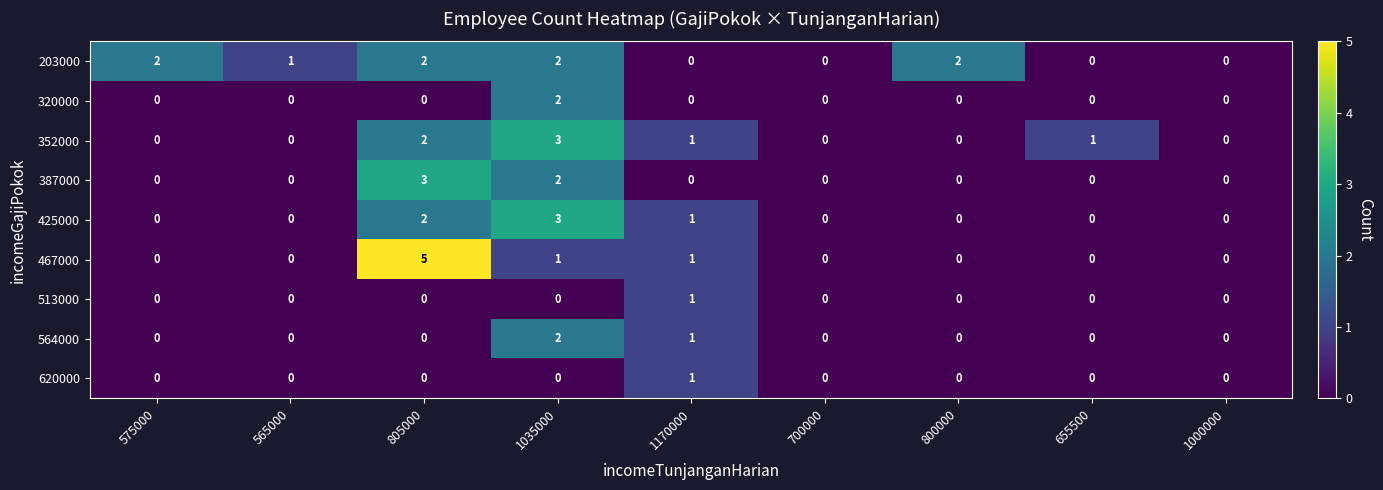

Which category has the highest value across all series?

805000